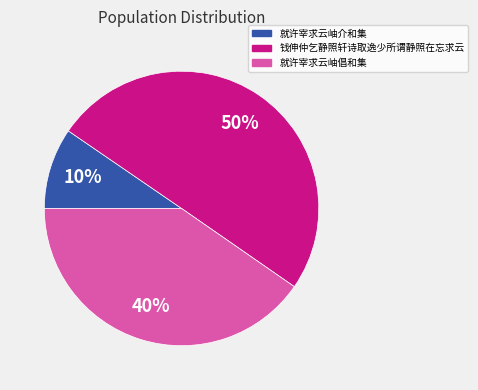

What percentage is the 就许宰求云岫介和集 slice, to the nearest percent?

10%